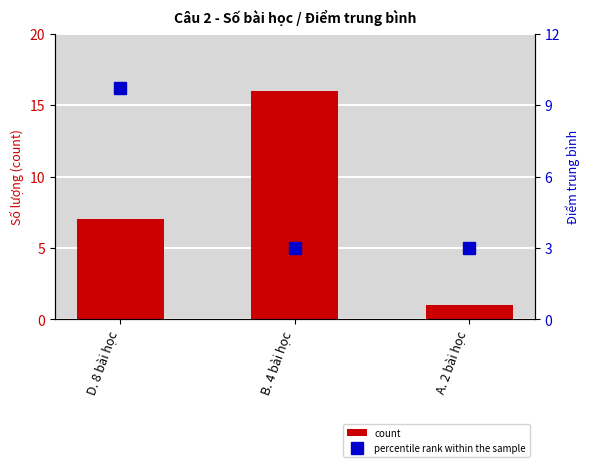

Reading left to right, list all the values displayed in this chart.

count: D. 8 bài học=7.0	B. 4 bài học=16.0	A. 2 bài học=1.0
percentile rank within the sample: D. 8 bài học=9.7	B. 4 bài học=3.0	A. 2 bài học=3.0